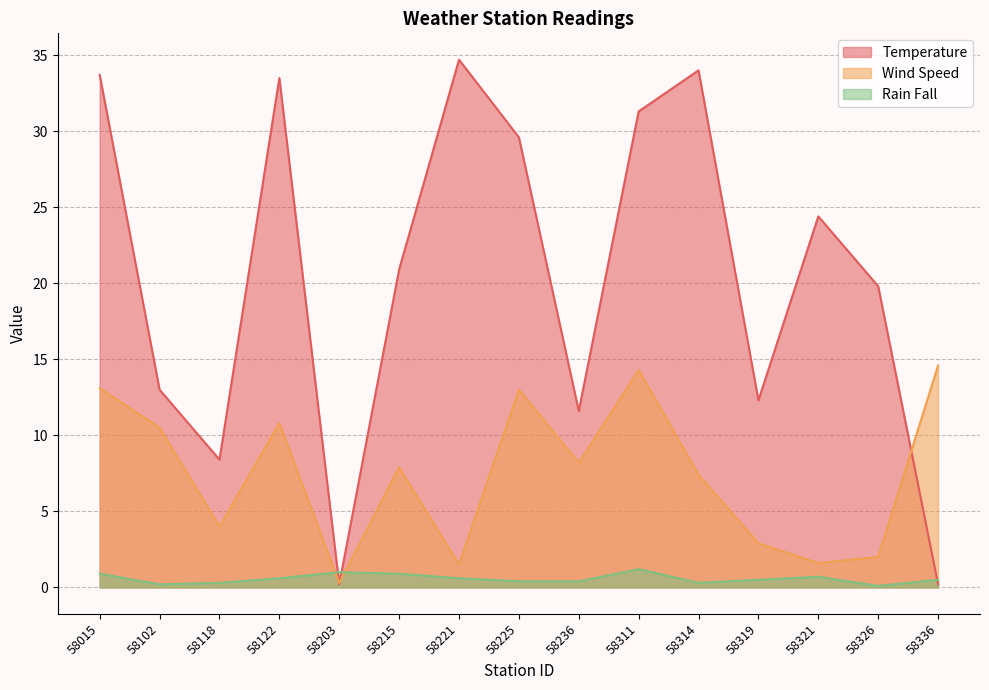

Does the chart display data point markers on the line(s)?

No